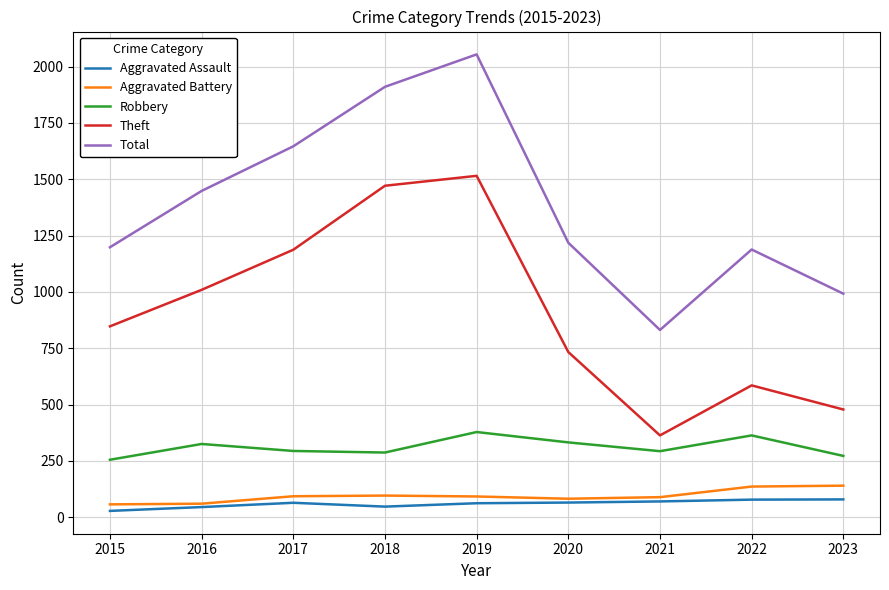

The Robbery series shows 158 at 2023. True or false?

False